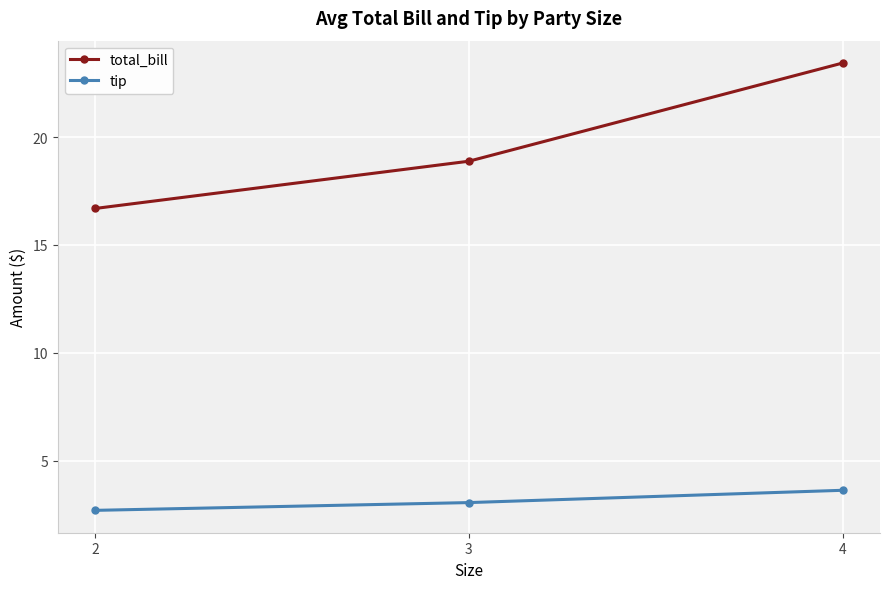

What is the spread (max minus min) of values at 4?

19.8